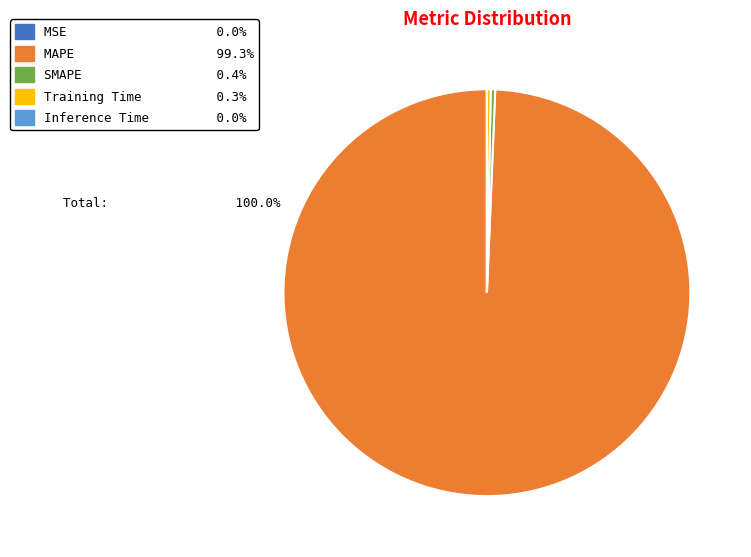

What is the majority slice?

MAPE